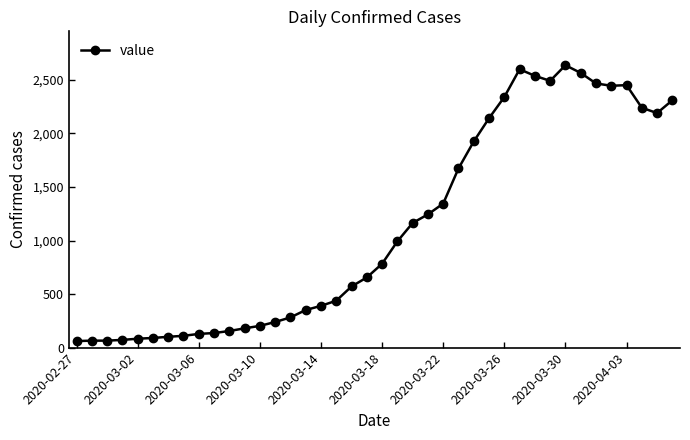

What is the value of the 20th point from the left?

655